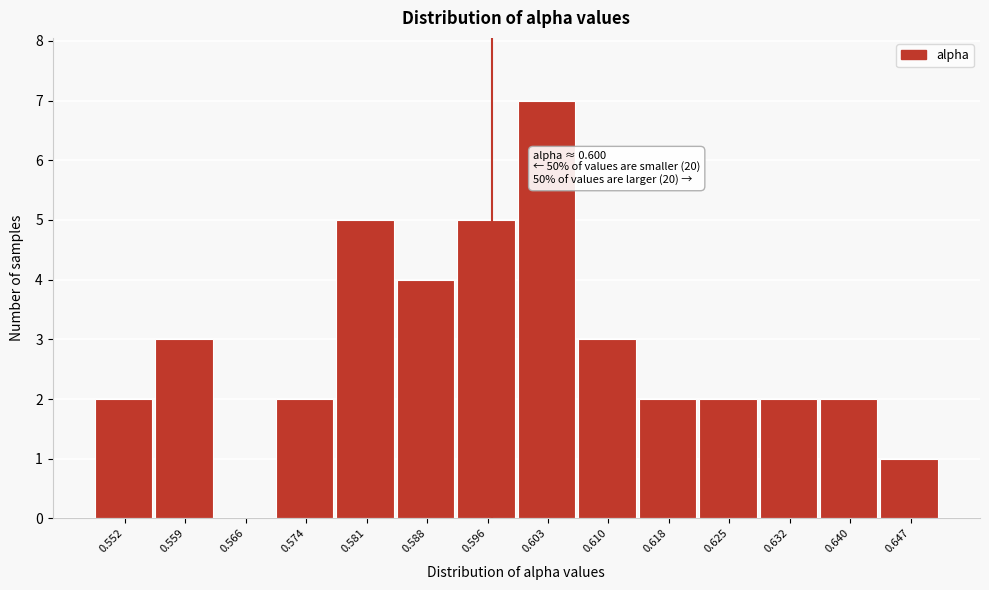

Reading left to right, what are all the values shown in this chart?

0.552=2	0.559=3	0.566=0	0.574=2	0.581=5	0.588=4	0.596=5	0.603=7	0.610=3	0.618=2	0.625=2	0.632=2	0.640=2	0.647=1